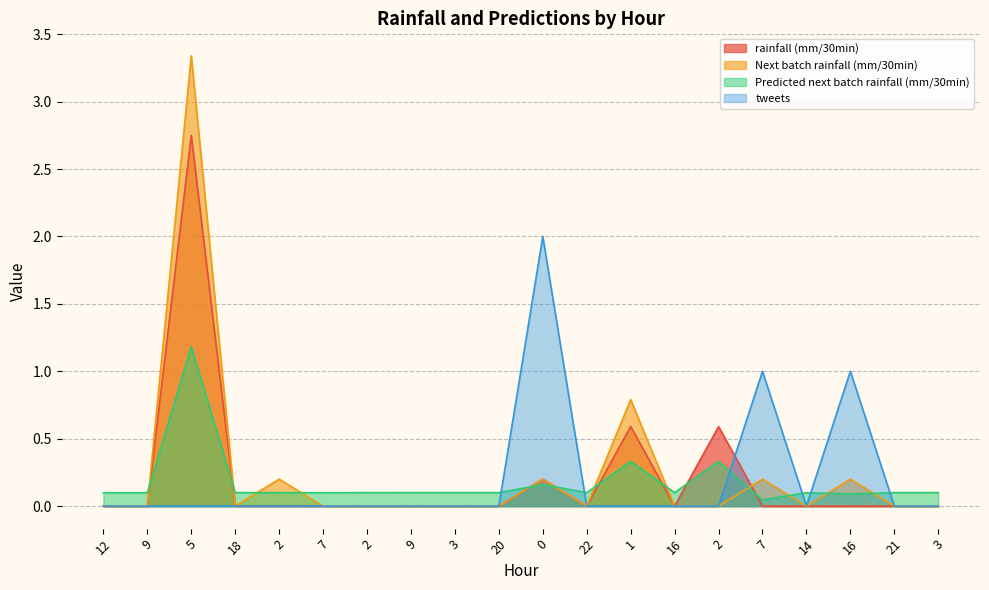

Is it true that tweets equals 0.0 at 3?

True